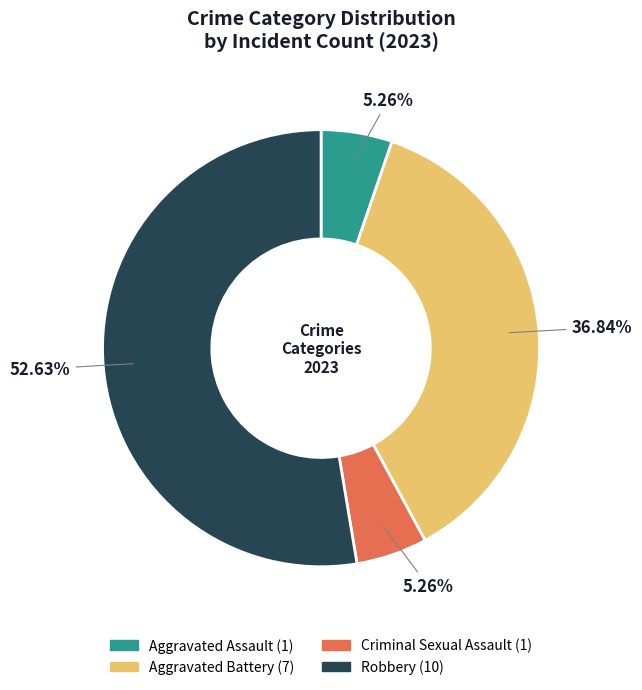

Count the number of slices in the pie.

4